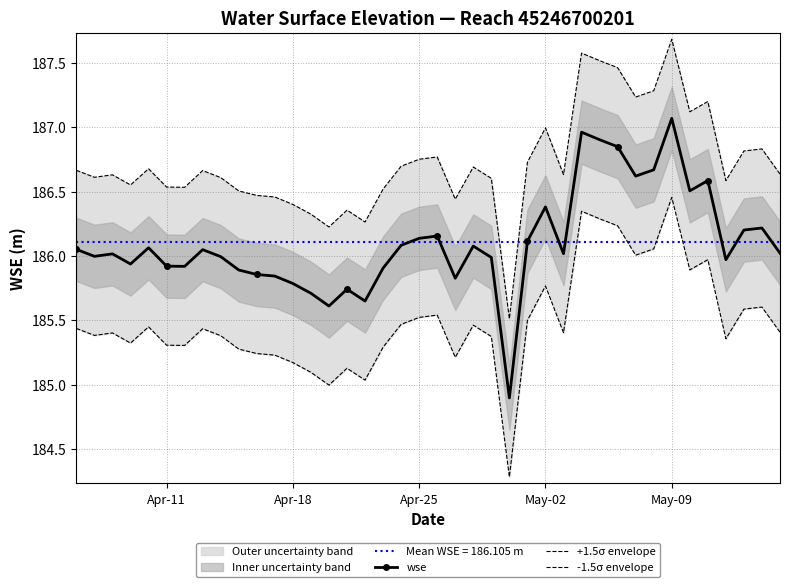

Which series has the largest total across all categories?

+1.5σ envelope